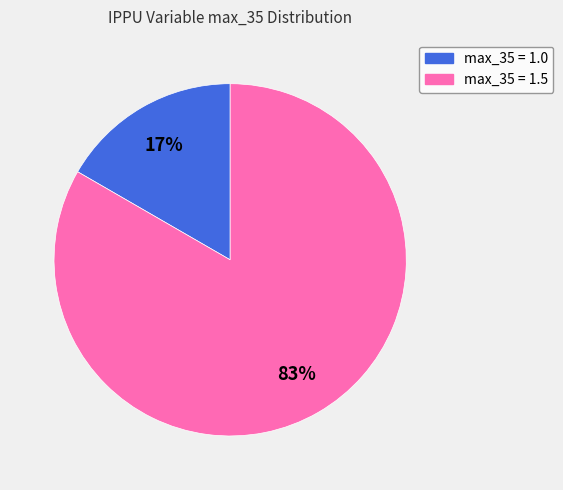

Does any single category account for the majority?

Yes